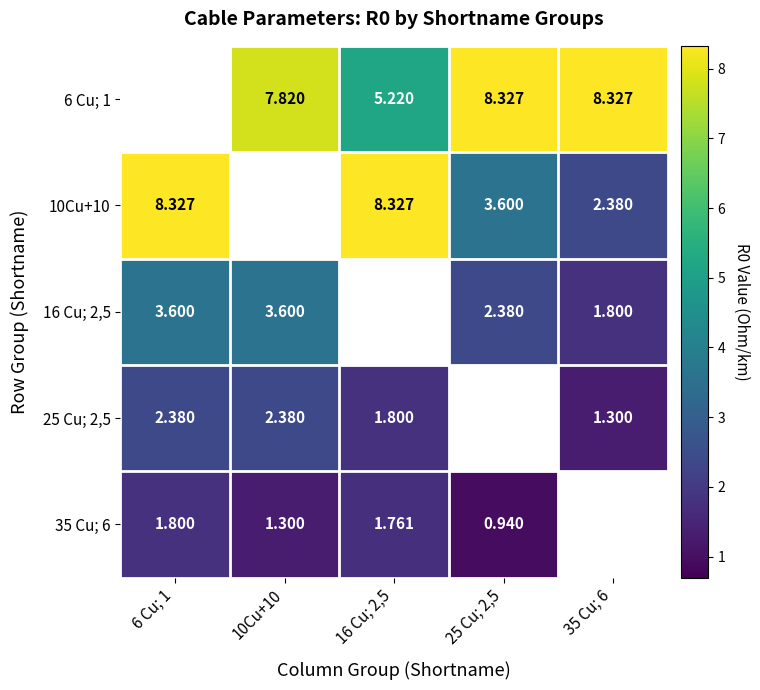

Is the value of 6 Cu; 1 at 25 Cu; 2,5 greater than the value of 16 Cu; 2,5 at 6 Cu; 1?

Yes